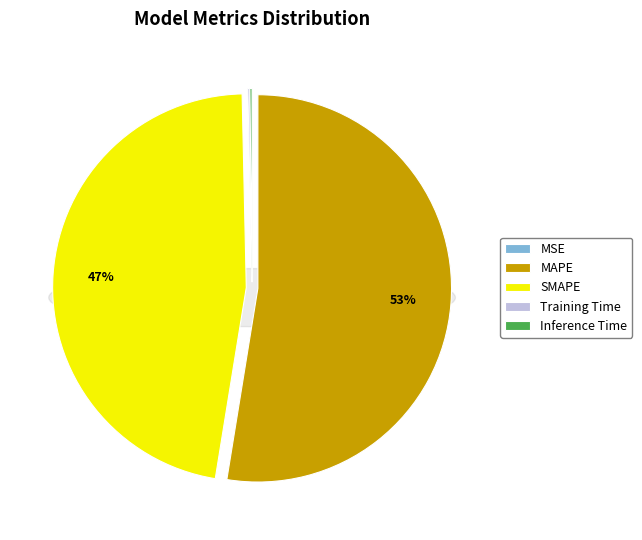

Is there any slice that represents more than half of the pie?

Yes